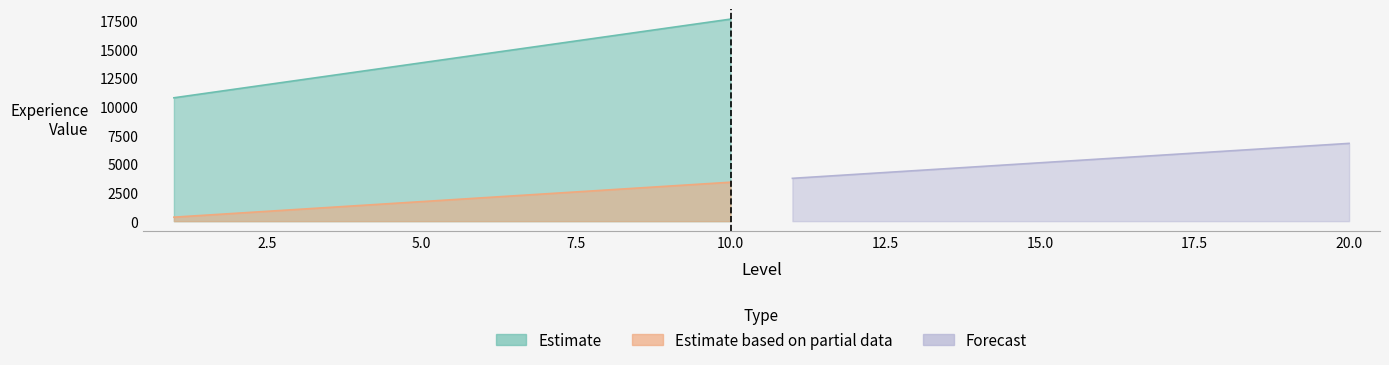

How many lines are shown in the chart?

3